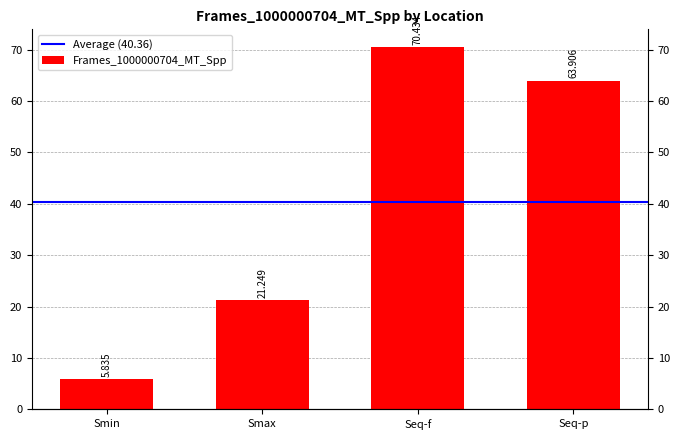

Reading right to left, extract all data points from this chart.

Seq-p=63.9	Seq-f=70.4	Smax=21.2	Smin=5.8